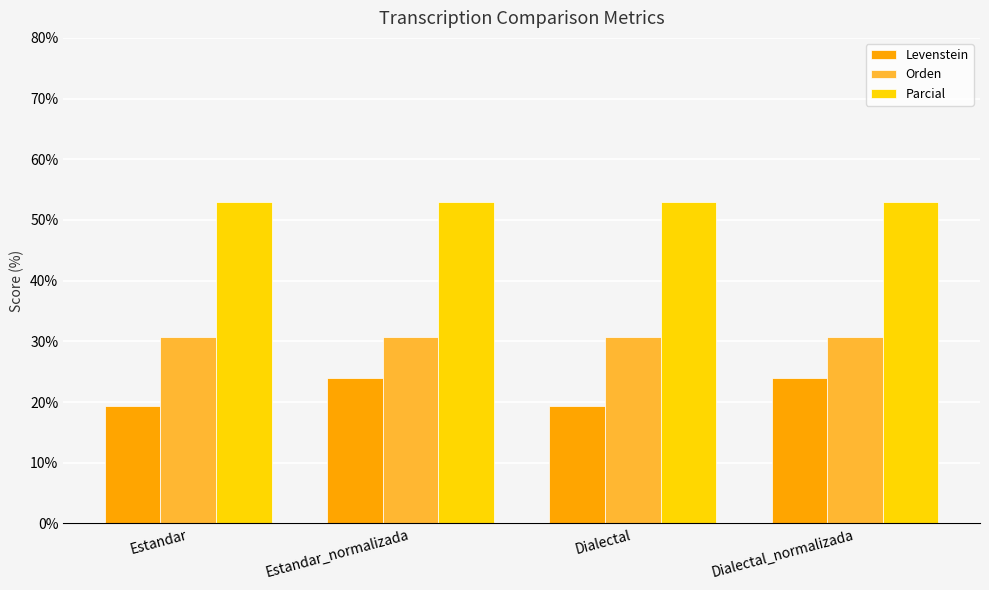

The Orden series shows 30.8 at Estandar_normalizada. True or false?

True